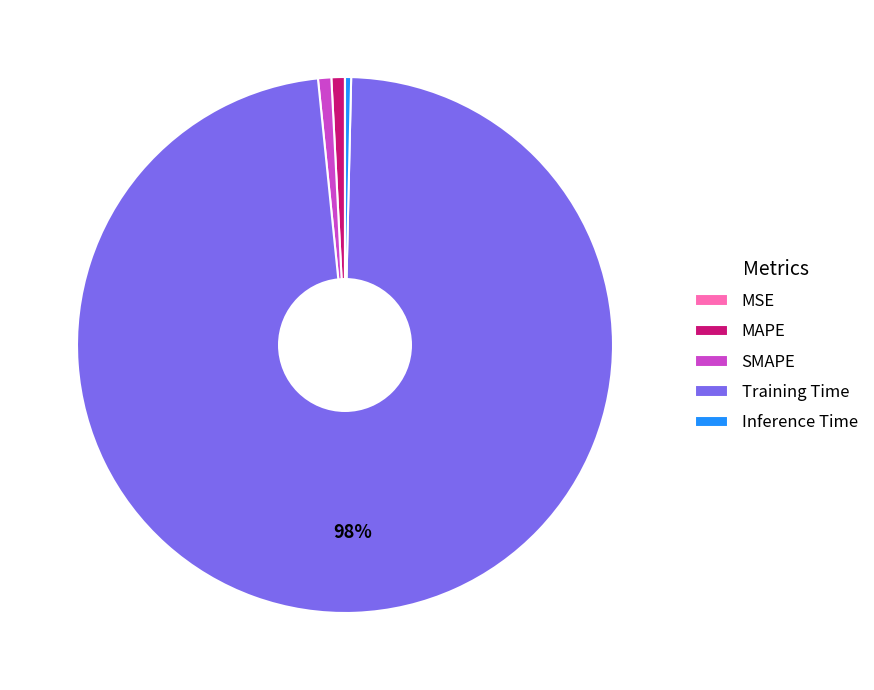

To the nearest percent, what percentage of the pie is Training Time?

98%